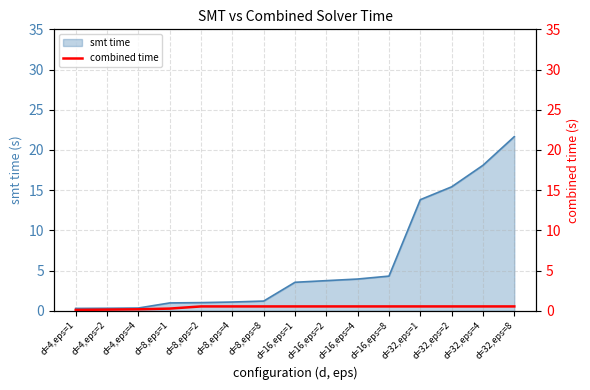

The value at d=4,eps=4 is 0.2. True or false?

True